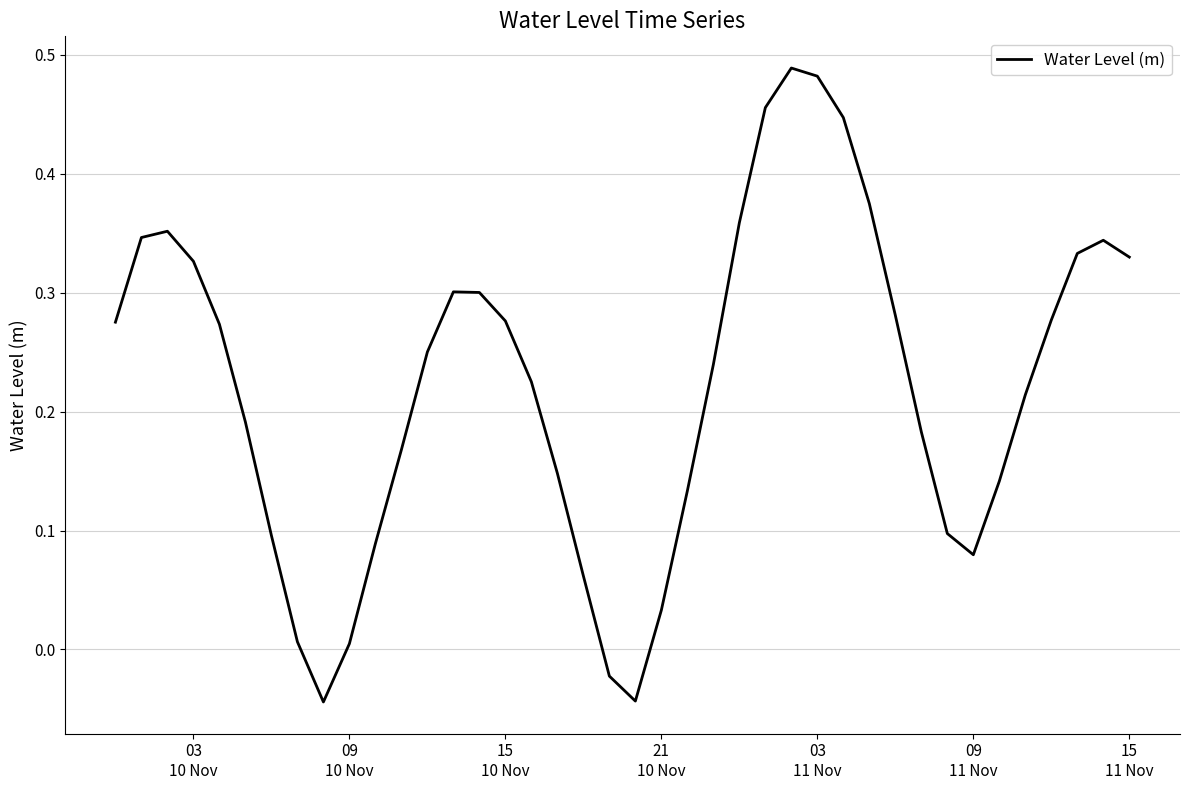

Count the number of categories in the chart.

40